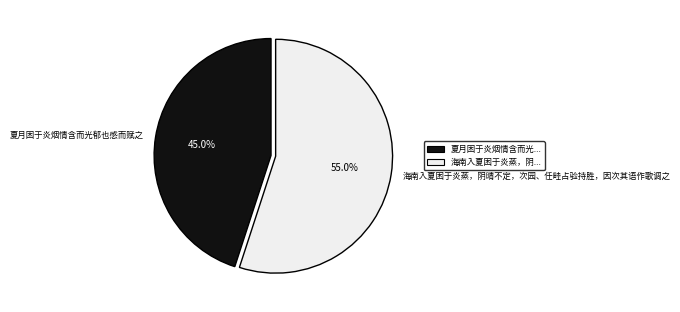

Which slice is the smallest?

夏月困于炎烟情含而光郁也感而赋之